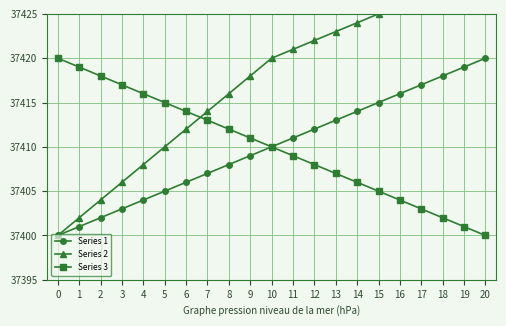

The value of Series 1 at 20 is 37420. True or false?

True